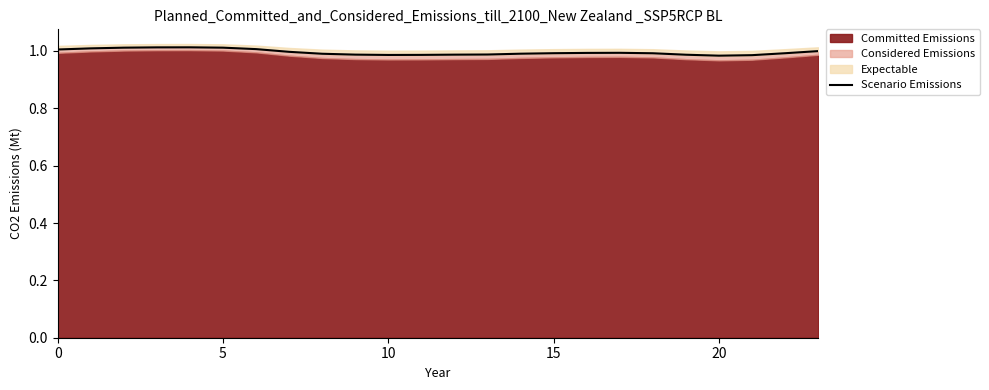

How many interior local valleys (lower than both neighbors) does the data have?

2